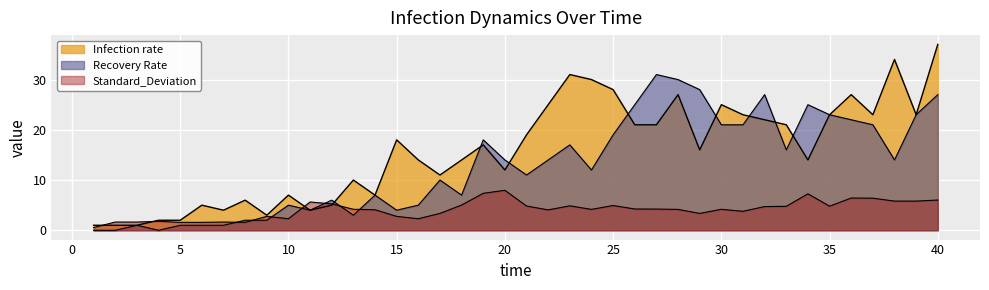

Does the chart display data point markers on the line(s)?

No